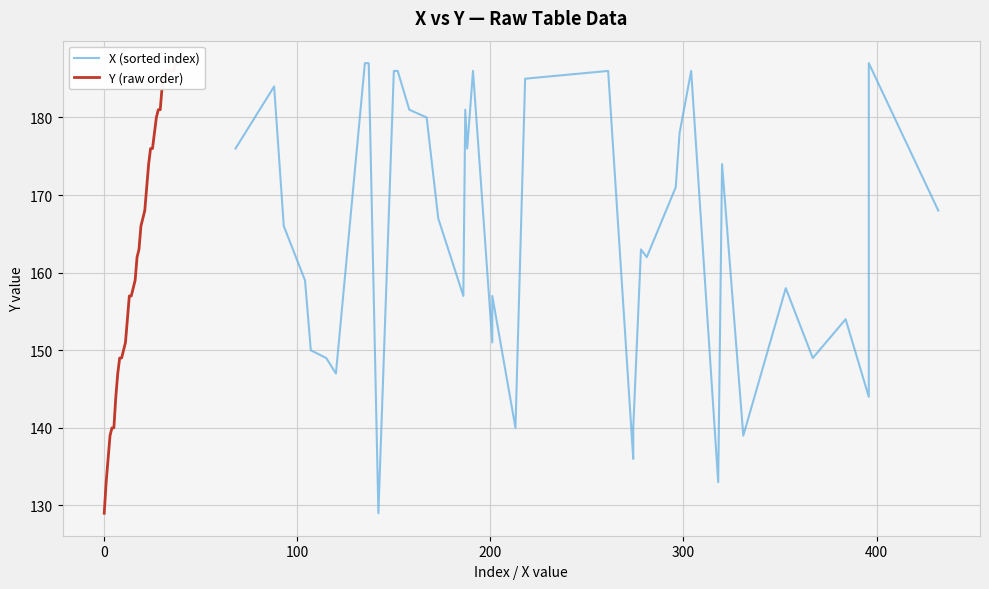

What is the difference between the maximum and second lowest values in the Y (raw order) series?

54